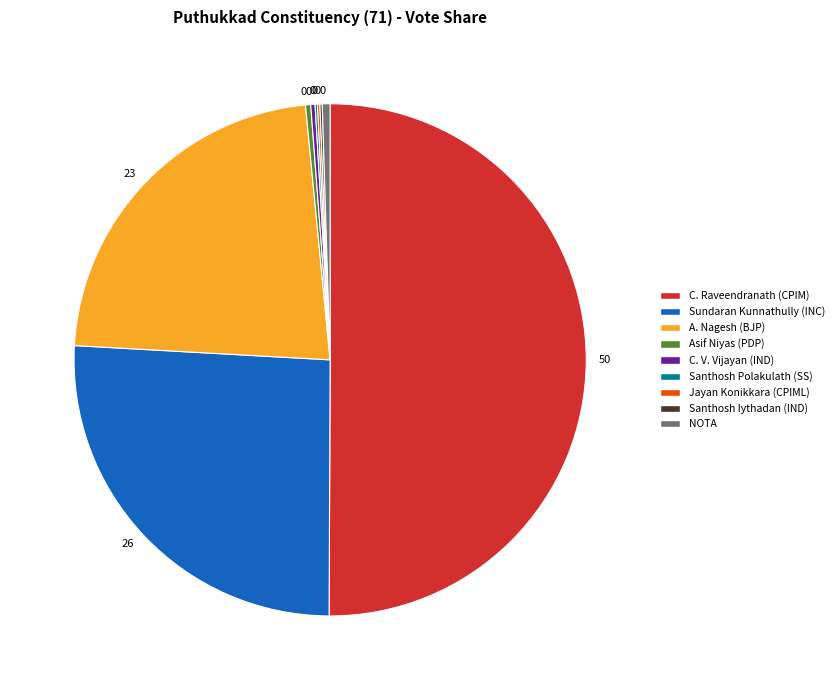

What is the majority slice?

C. Raveendranath (CPIM)